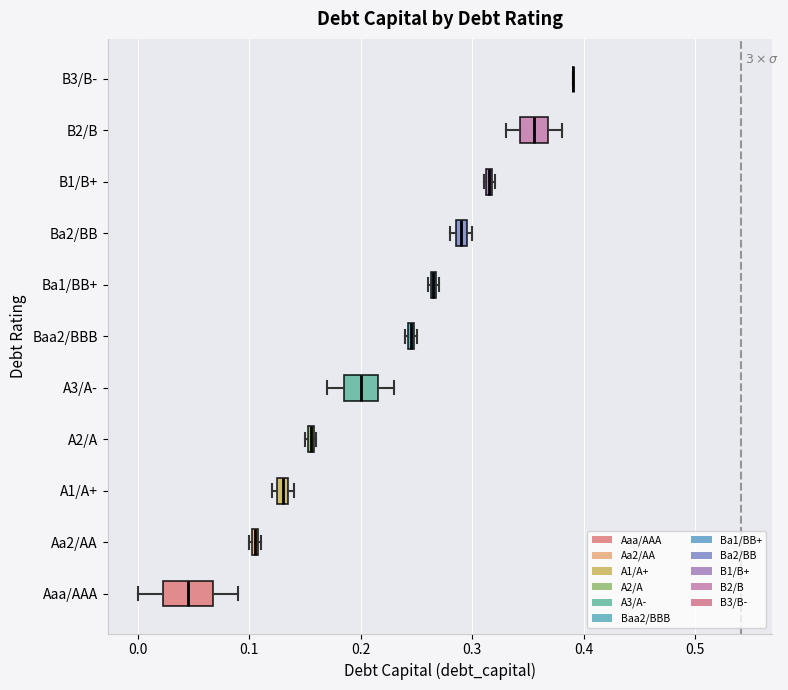

Comparing the boxes themselves (not the whiskers), which one is the widest?

Aaa/AAA